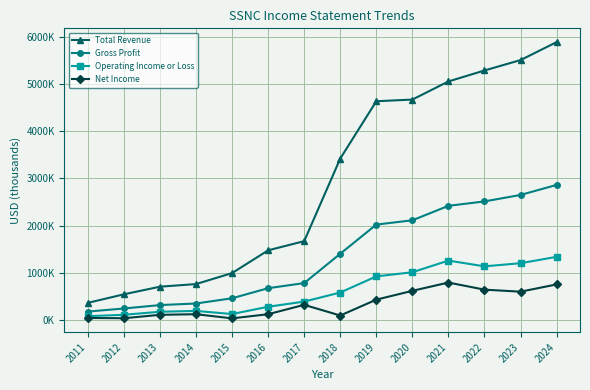

At which category does the chart reach its minimum across all series?

2015